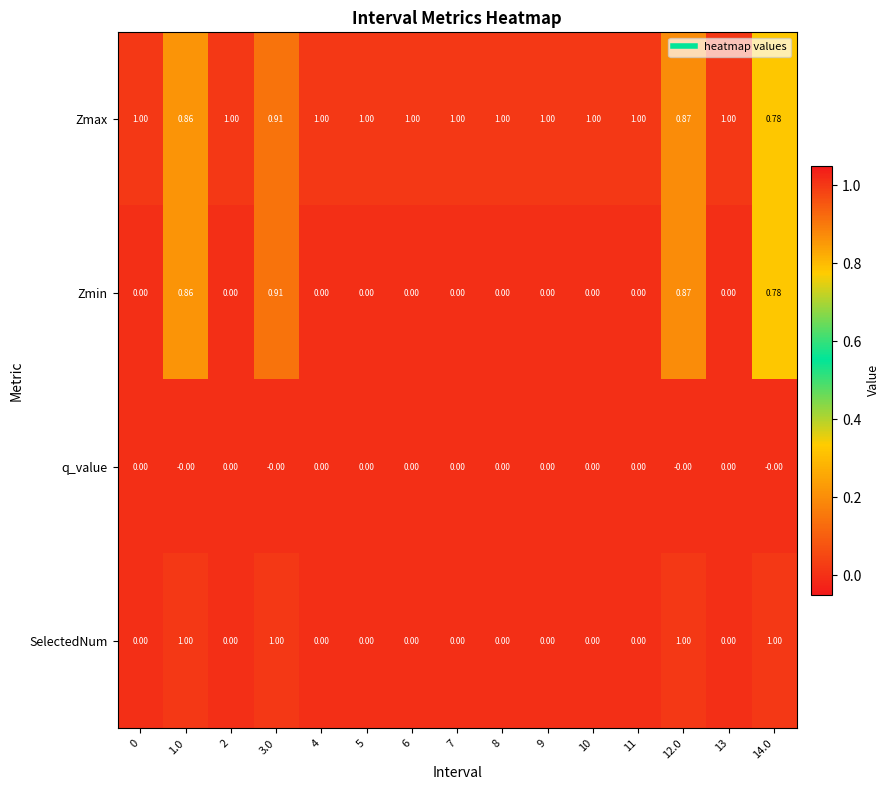

What is the maximum value shown in the chart?

1.0